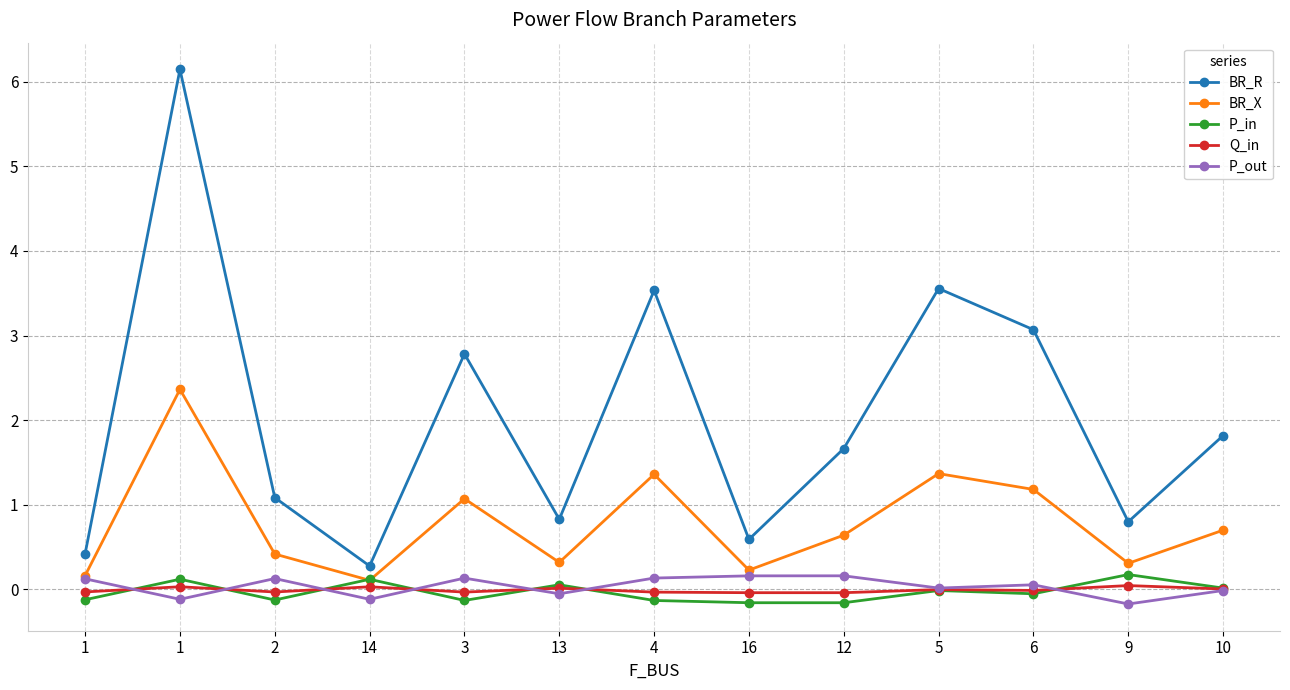

What is the difference between the maximum and minimum values in the Q_in series?

0.1